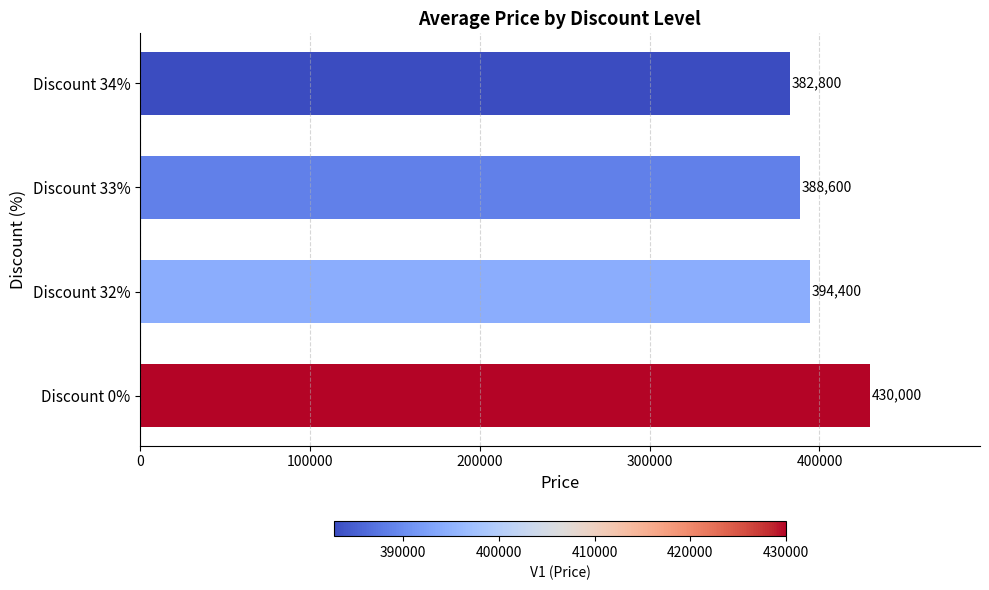

The chart shows a value of 394400 at Discount 32%. True or false?

True